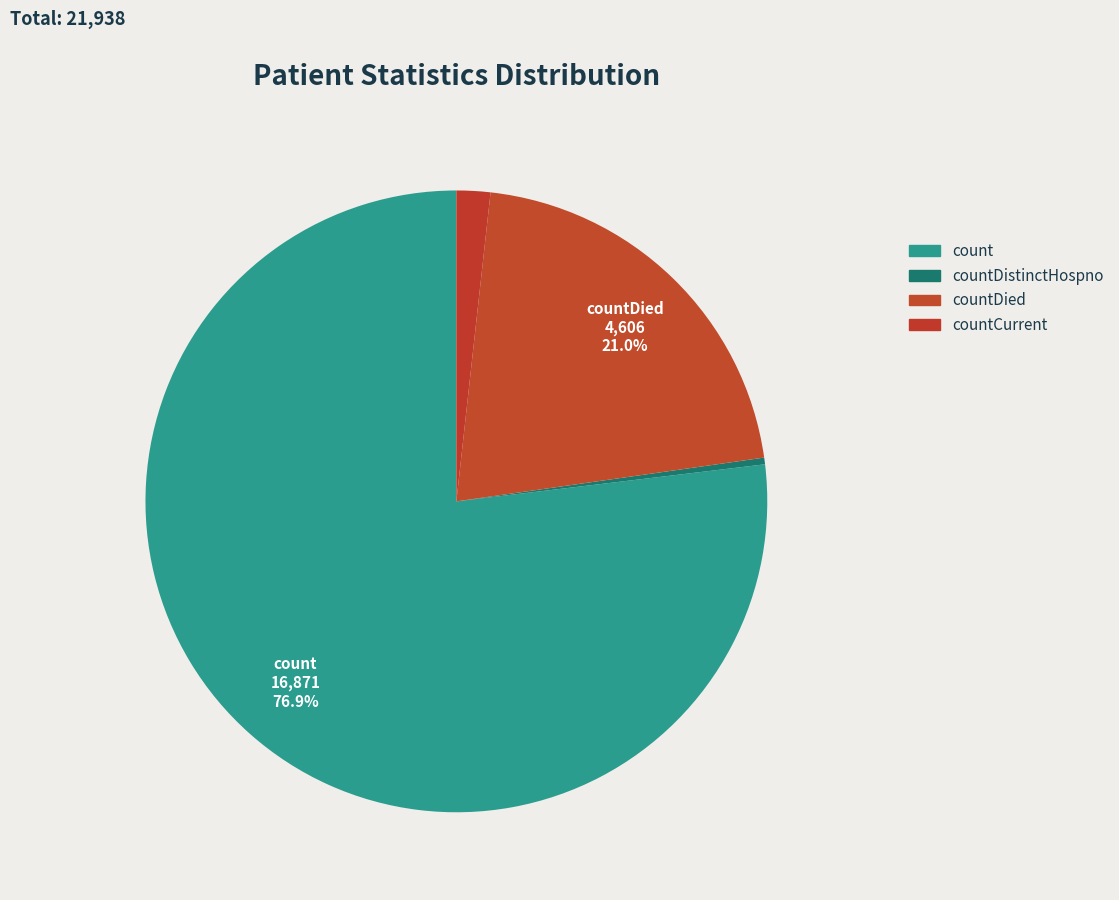

Is the sum of countDied and countCurrent greater than half?

No